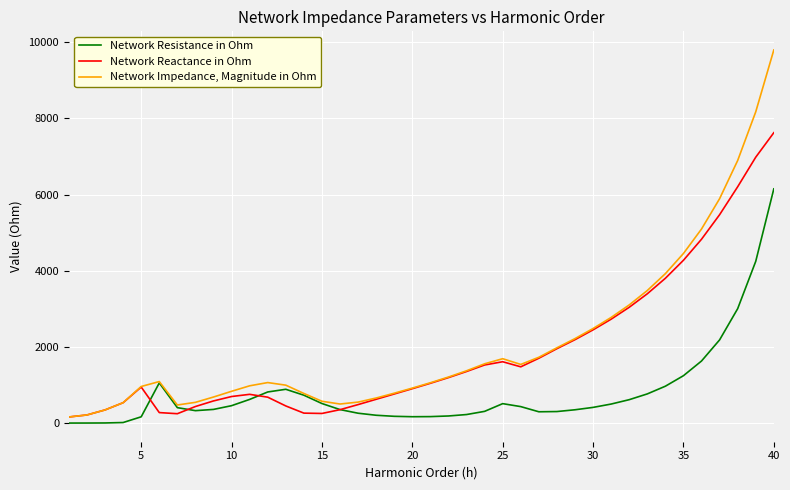

Rank the series by their maximum value, from lowest to highest.

Network Resistance in Ohm, Network Reactance in Ohm, Network Impedance, Magnitude in Ohm